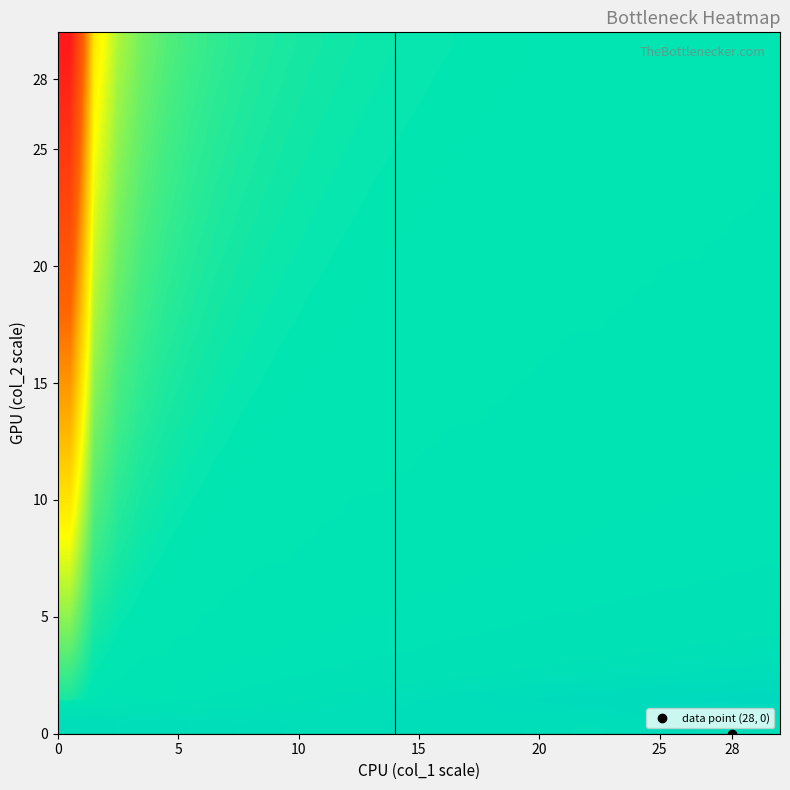

Reading right to left, list all the values displayed in this chart.

row_0: 9.0	10.0	11.0	12.0	13.0	11.0	10.0	9.0	9.0	10.0	9.0	10.0	10.0	10.0	10.0	10.0	9.0	9.0	9.0	9.0	9.0	10.0	9.0	10.0	9.0	10.0	10.0	9.0	10.0	10.0
row_1: 18.7	18.0	17.3	16.7	16.0	15.3	14.7	14.0	13.3	12.7	12.0	11.3	10.7	10.0	9.3	8.7	8.0	7.3	6.7	6.0	5.3	4.7	4.0	3.3	2.7	2.0	1.3	0.7	0.0	-2.0
row_2: 10.8	10.4	10.0	9.6	9.2	8.8	8.4	8.0	7.6	7.2	6.8	6.4	6.0	5.6	5.2	4.8	4.4	4.0	3.6	3.2	2.8	2.4	2.0	1.6	1.2	0.8	0.4	0.0	-0.7	-4.0
row_3: 7.4	7.1	6.9	6.6	6.3	6.0	5.7	5.4	5.1	4.9	4.6	4.3	4.0	3.7	3.4	3.1	2.9	2.6	2.3	2.0	1.7	1.4	1.1	0.9	0.6	0.0	0.0	-0.4	-1.3	-6.0
row_4: 5.6	5.3	5.1	4.9	4.7	4.4	4.2	4.0	3.8	3.6	3.3	3.1	2.9	2.7	2.4	2.2	2.0	1.8	1.6	1.3	1.1	0.9	0.7	0.4	0.0	0.0	0.0	-0.8	-2.0	-8.0
row_5: 4.4	4.2	4.0	3.8	3.6	3.5	3.3	3.1	2.9	2.7	2.5	2.4	2.2	2.0	1.8	1.6	1.5	1.3	1.1	0.9	0.7	0.5	0.4	0.0	0.0	0.0	-0.6	-1.2	-2.7	-10.0
row_6: 3.5	3.4	3.2	3.1	2.9	2.8	2.6	2.5	2.3	2.2	2.0	1.8	1.7	1.5	1.4	1.2	1.1	0.9	0.8	0.6	0.5	0.3	0.0	0.0	0.0	-0.4	-0.9	-1.6	-3.3	-12.0
row_7: 2.9	2.8	2.7	2.5	2.4	2.3	2.1	2.0	1.9	1.7	1.6	1.5	1.3	1.2	1.1	0.9	0.8	0.7	0.5	0.4	0.0	0.0	0.0	0.0	-0.4	-0.7	-1.1	-2.0	-4.0	-14.0
row_8: 2.5	2.4	2.2	2.1	2.0	1.9	1.8	1.6	1.5	1.4	1.3	1.2	1.1	0.9	0.8	0.7	0.6	0.5	0.4	0.0	0.0	0.0	0.0	-0.3	-0.5	-0.9	-1.4	-2.4	-4.7	-16.0
row_9: 2.1	2.0	1.9	1.8	1.7	1.6	1.5	1.4	1.3	1.2	1.1	0.9	0.8	0.7	0.6	0.5	0.4	0.3	0.0	0.0	0.0	0.0	0.0	-0.5	-0.7	-1.1	-1.7	-2.8	-5.3	-18.0
row_10: 1.8	1.7	1.6	1.5	1.4	1.3	1.2	1.1	1.0	1.0	0.9	0.8	0.7	0.6	0.5	0.4	0.0	0.0	0.0	0.0	0.0	0.0	-0.4	-0.6	-0.9	-1.3	-2.0	-3.2	-6.0	-20.0
row_11: 1.6	1.5	1.4	1.3	1.2	1.1	1.0	1.0	0.9	0.8	0.7	0.6	0.5	0.4	0.3	0.0	0.0	0.0	0.0	0.0	0.0	-0.4	-0.5	-0.8	-1.1	-1.6	-2.3	-3.6	-6.7	-22.0
row_12: 1.4	1.3	1.2	1.1	1.0	1.0	0.9	0.8	0.7	0.6	0.6	0.5	0.4	0.3	0.0	0.0	0.0	0.0	0.0	0.0	-0.3	-0.5	-0.7	-0.9	-1.3	-1.8	-2.6	-4.0	-7.3	-24.0
row_13: 1.2	1.1	1.0	1.0	0.9	0.8	0.7	0.7	0.6	0.5	0.4	0.4	0.0	0.0	0.0	0.0	0.0	0.0	0.0	0.0	-0.4	-0.6	-0.8	-1.1	-1.5	-2.0	-2.9	-4.4	-8.0	-26.0
row_14: 1.0	1.0	0.9	0.8	0.8	0.7	0.6	0.6	0.5	0.4	0.3	0.0	0.0	0.0	0.0	0.0	0.0	0.0	0.0	-0.4	-0.5	-0.7	-0.9	-1.2	-1.6	-2.2	-3.1	-4.8	-8.7	-28.0
row_15: 0.9	0.8	0.8	0.7	0.6	0.6	0.5	0.5	0.4	0.3	0.0	0.0	0.0	0.0	0.0	0.0	0.0	0.0	-0.3	-0.5	-0.6	-0.8	-1.1	-1.4	-1.8	-2.4	-3.4	-5.2	-9.3	-30.0
row_16: 0.8	0.7	0.7	0.6	0.5	0.5	0.4	0.4	0.3	0.0	0.0	0.0	0.0	0.0	0.0	0.0	0.0	-0.3	-0.4	-0.6	-0.7	-0.9	-1.2	-1.5	-2.0	-2.7	-3.7	-5.6	-10.0	-32.0
row_17: 0.7	0.6	0.6	0.5	0.5	0.4	0.3	0.0	0.0	0.0	0.0	0.0	0.0	0.0	0.0	0.0	0.0	-0.4	-0.5	-0.7	-0.8	-1.1	-1.3	-1.7	-2.2	-2.9	-4.0	-6.0	-10.7	-34.0
row_18: 0.6	0.5	0.5	0.4	0.4	0.3	0.0	0.0	0.0	0.0	0.0	0.0	0.0	0.0	0.0	0.0	-0.4	-0.5	-0.6	-0.8	-0.9	-1.2	-1.5	-1.8	-2.4	-3.1	-4.3	-6.4	-11.3	-36.0
row_19: 0.5	0.5	0.4	0.4	0.3	0.0	0.0	0.0	0.0	0.0	0.0	0.0	0.0	0.0	0.0	-0.3	-0.4	-0.6	-0.7	-0.9	-1.1	-1.3	-1.6	-2.0	-2.5	-3.3	-4.6	-6.8	-12.0	-38.0
row_20: 0.4	0.4	0.3	0.0	0.0	0.0	0.0	0.0	0.0	0.0	0.0	0.0	0.0	0.0	-0.3	-0.4	-0.5	-0.6	-0.8	-1.0	-1.2	-1.4	-1.7	-2.2	-2.7	-3.6	-4.9	-7.2	-12.7	-40.0
row_21: 0.4	0.3	0.0	0.0	0.0	0.0	0.0	0.0	0.0	0.0	0.0	0.0	0.0	-0.3	-0.4	-0.5	-0.6	-0.7	-0.9	-1.0	-1.3	-1.5	-1.9	-2.3	-2.9	-3.8	-5.1	-7.6	-13.3	-42.0
row_22: 0.3	0.0	0.0	0.0	0.0	0.0	0.0	0.0	0.0	0.0	0.0	0.0	0.0	-0.4	-0.5	-0.6	-0.7	-0.8	-1.0	-1.1	-1.4	-1.6	-2.0	-2.5	-3.1	-4.0	-5.4	-8.0	-14.0	-44.0
row_23: 0.0	0.0	0.0	0.0	0.0	0.0	0.0	0.0	0.0	0.0	0.0	0.0	-0.3	-0.4	-0.5	-0.6	-0.7	-0.9	-1.0	-1.2	-1.5	-1.8	-2.1	-2.6	-3.3	-4.2	-5.7	-8.4	-14.7	-46.0
row_24: 0.0	0.0	0.0	0.0	0.0	0.0	0.0	0.0	0.0	0.0	0.0	-0.3	-0.4	-0.5	-0.6	-0.7	-0.8	-1.0	-1.1	-1.3	-1.6	-1.9	-2.3	-2.8	-3.5	-4.4	-6.0	-8.8	-15.3	-48.0
row_25: 0.0	0.0	0.0	0.0	0.0	0.0	0.0	0.0	0.0	0.0	-0.3	-0.4	-0.5	-0.5	-0.6	-0.8	-0.9	-1.0	-1.2	-1.4	-1.7	-2.0	-2.4	-2.9	-3.6	-4.7	-6.3	-9.2	-16.0	-50.0
row_26: 0.0	0.0	0.0	0.0	0.0	0.0	0.0	0.0	0.0	0.0	-0.4	-0.4	-0.5	-0.6	-0.7	-0.8	-1.0	-1.1	-1.3	-1.5	-1.8	-2.1	-2.5	-3.1	-3.8	-4.9	-6.6	-9.6	-16.7	-52.0
row_27: 0.0	0.0	0.0	0.0	0.0	0.0	0.0	0.0	0.0	-0.3	-0.4	-0.5	-0.6	-0.7	-0.8	-0.9	-1.0	-1.2	-1.4	-1.6	-1.9	-2.2	-2.7	-3.2	-4.0	-5.1	-6.9	-10.0	-17.3	-54.0
row_28: 0.0	0.0	0.0	0.0	0.0	0.0	0.0	0.0	-0.3	-0.4	-0.5	-0.5	-0.6	-0.7	-0.8	-1.0	-1.1	-1.3	-1.5	-1.7	-2.0	-2.4	-2.8	-3.4	-4.2	-5.3	-7.1	-10.4	-18.0	-56.0
row_29: 0.0	0.0	0.0	0.0	0.0	0.0	0.0	-0.3	-0.4	-0.4	-0.5	-0.6	-0.7	-0.8	-0.9	-1.0	-1.2	-1.4	-1.6	-1.8	-2.1	-2.5	-2.9	-3.5	-4.4	-5.6	-7.4	-10.8	-18.7	-58.0